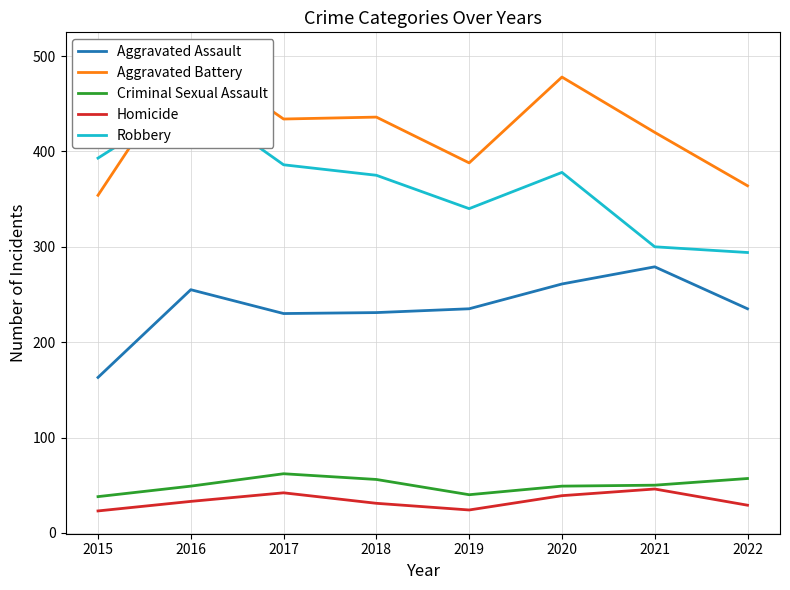

What is the value of the Robbery point at the 4th from the left?

375